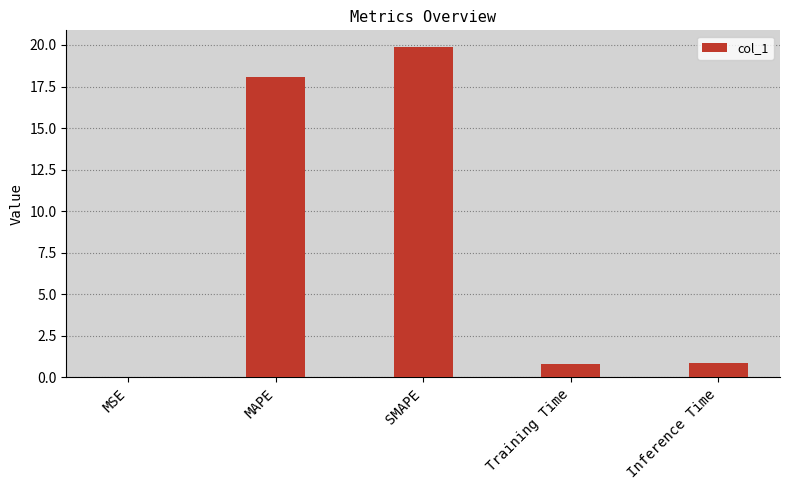

What is the ratio of the value at SMAPE to the value at MAPE?

1.1